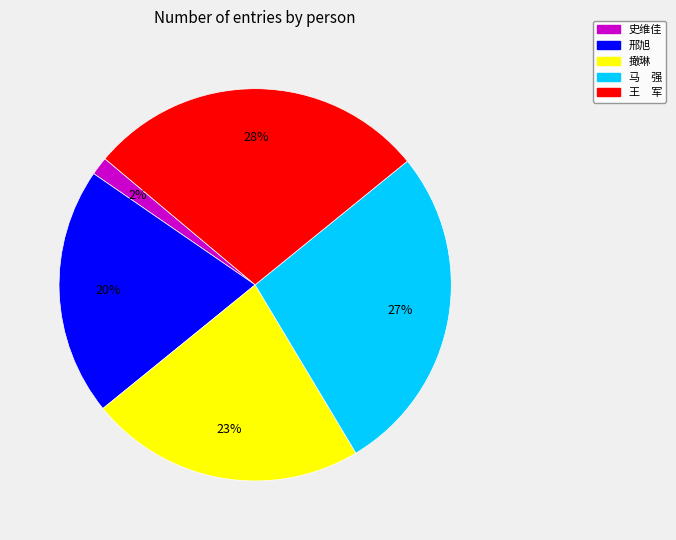

What is the smallest slice in the pie chart?

史维佳